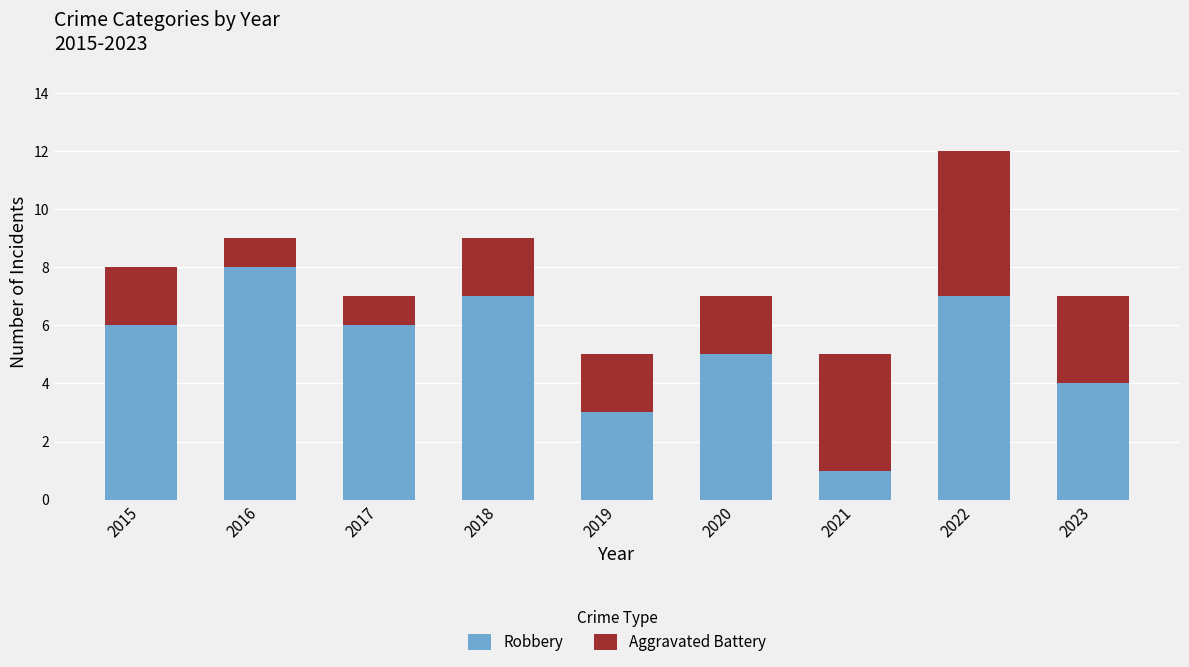

Does the chart contain stacked bars?

Yes